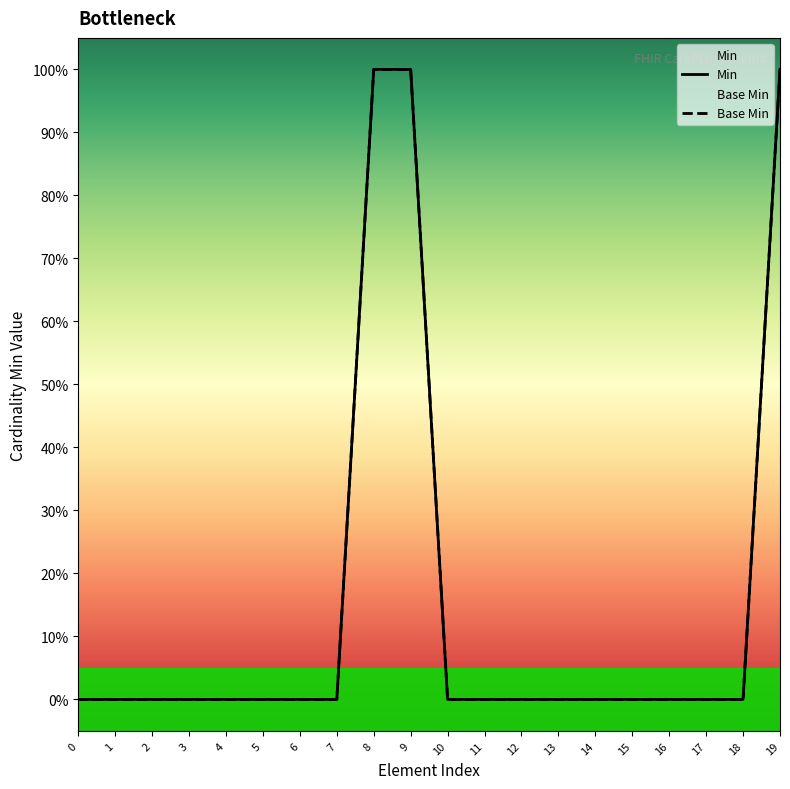

True or false: Base Min and Min intersect in this chart.

False